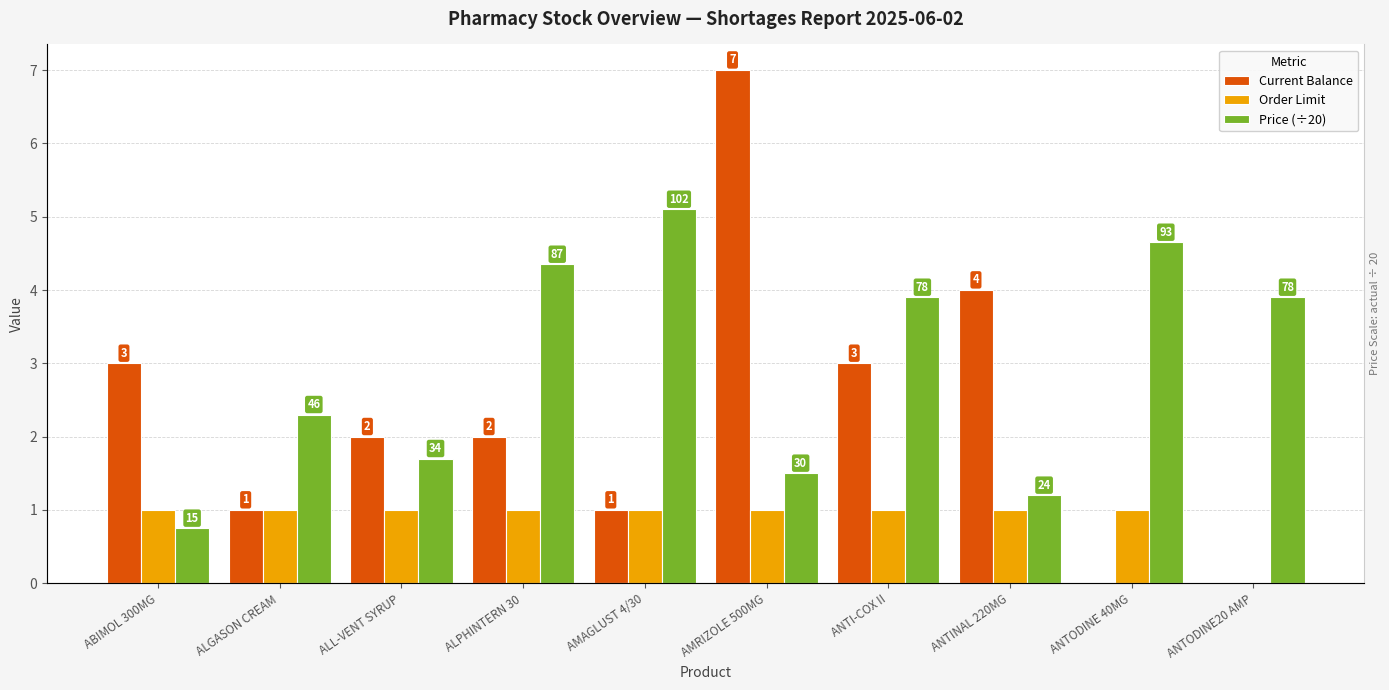

What is the difference between the Current Balance values at ALGASON CREAM and ANTI-COX II?

2.0